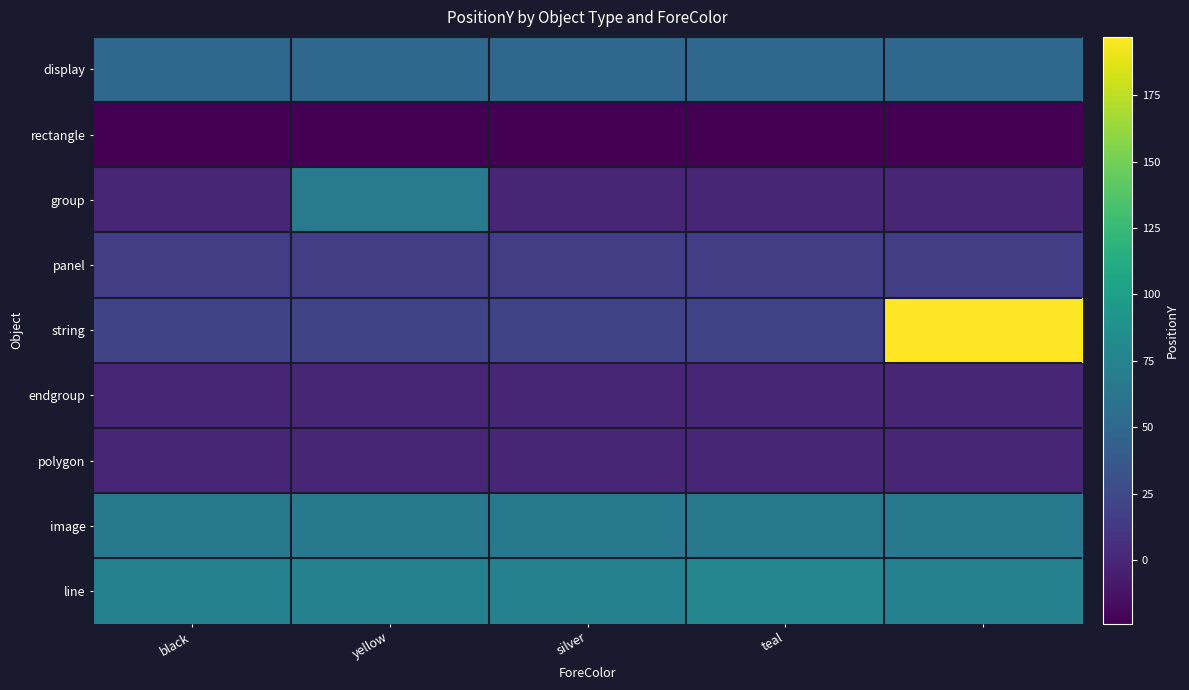

Which category has the lowest value across all series?

black